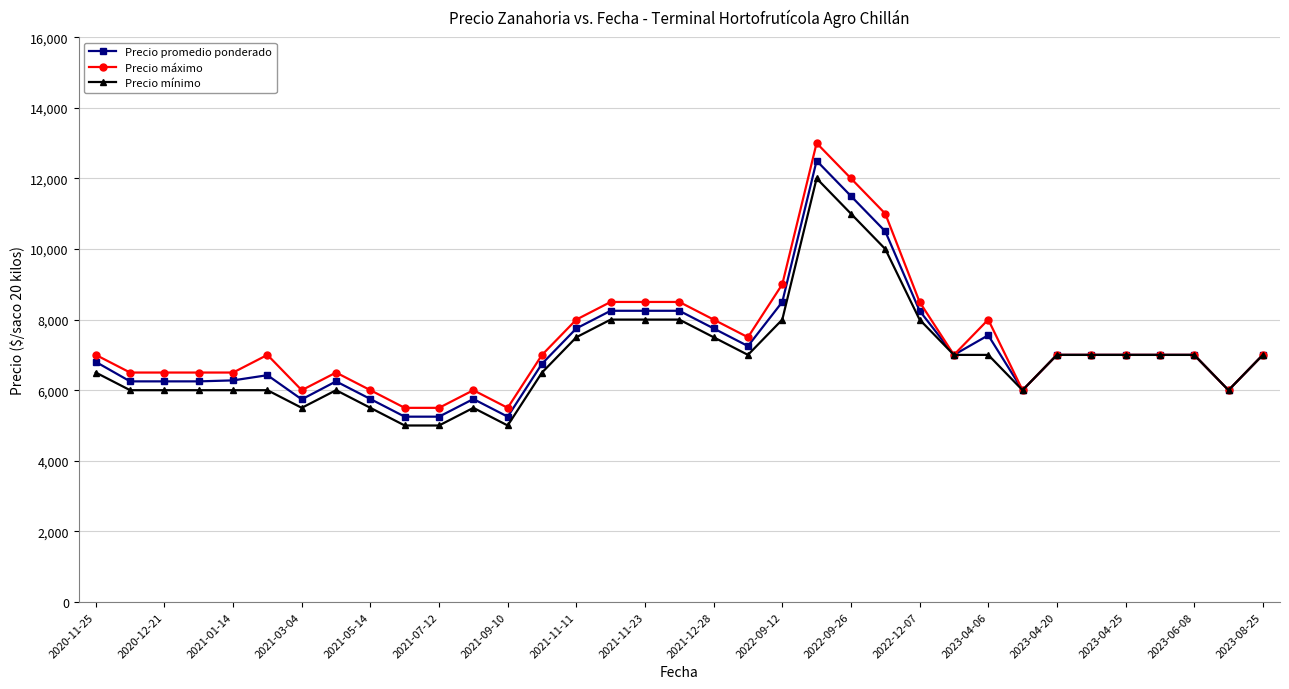

Which series has the largest range (max minus min)?

Precio máximo